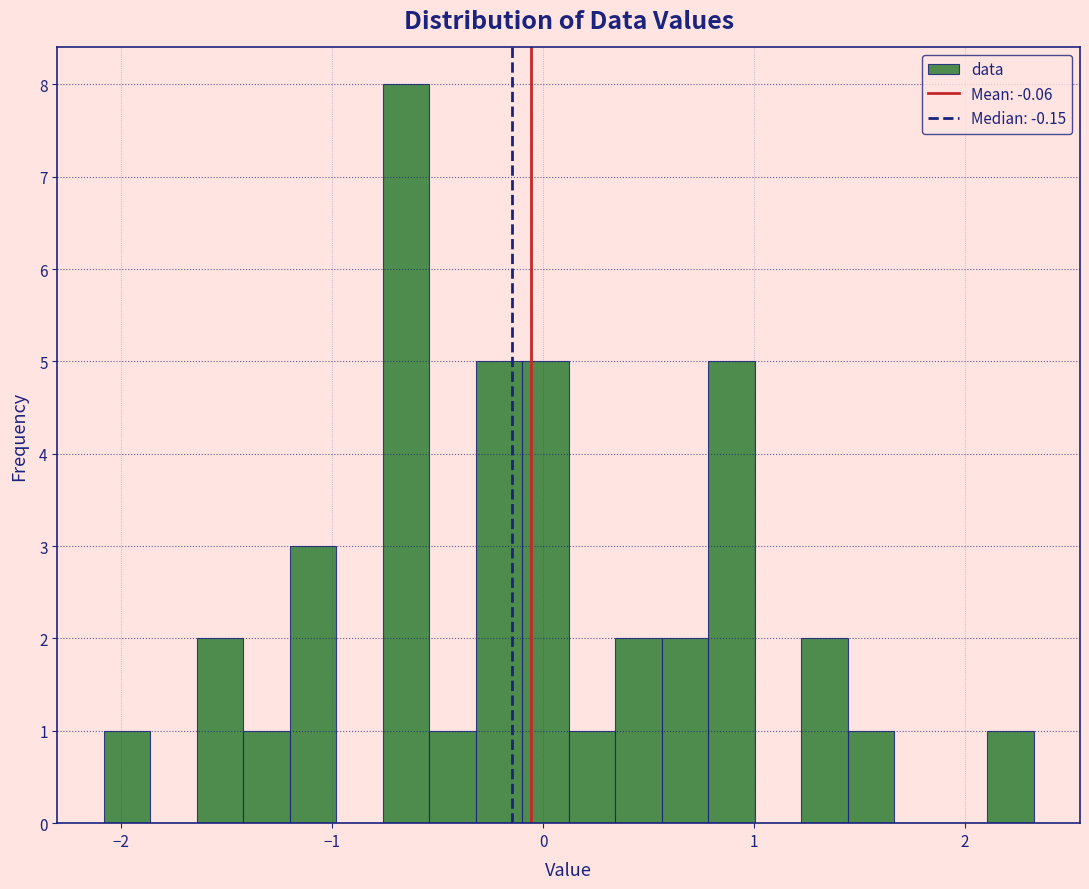

Around what value on the x-axis is the tallest bar? Give the approximate position of its centre, as read against the axis.

-0.6